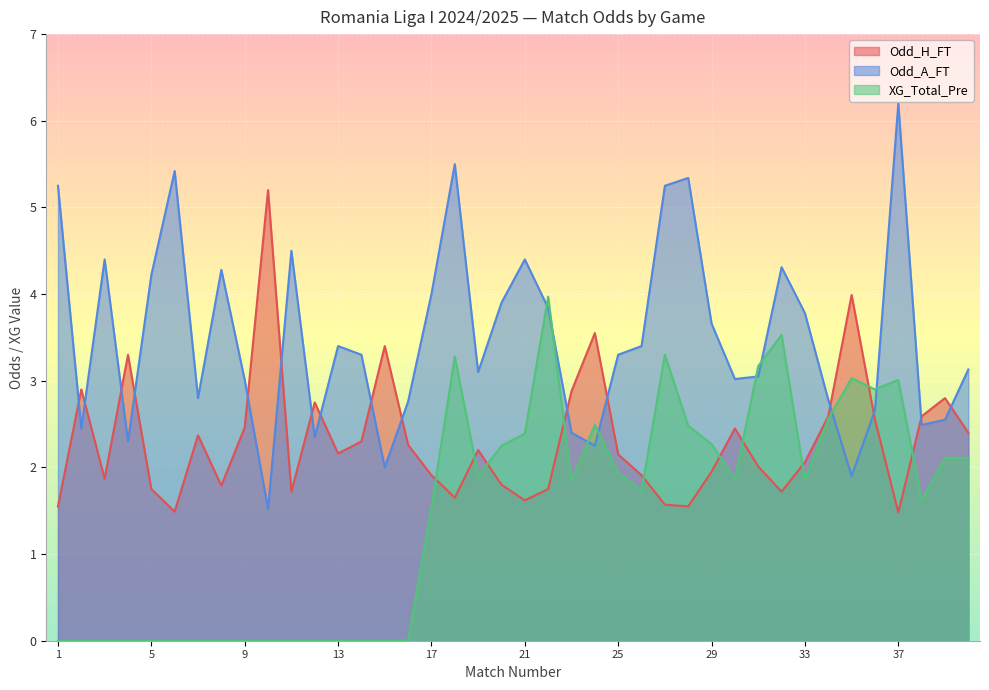

Where is the first local maximum for Odd_H_FT?

2